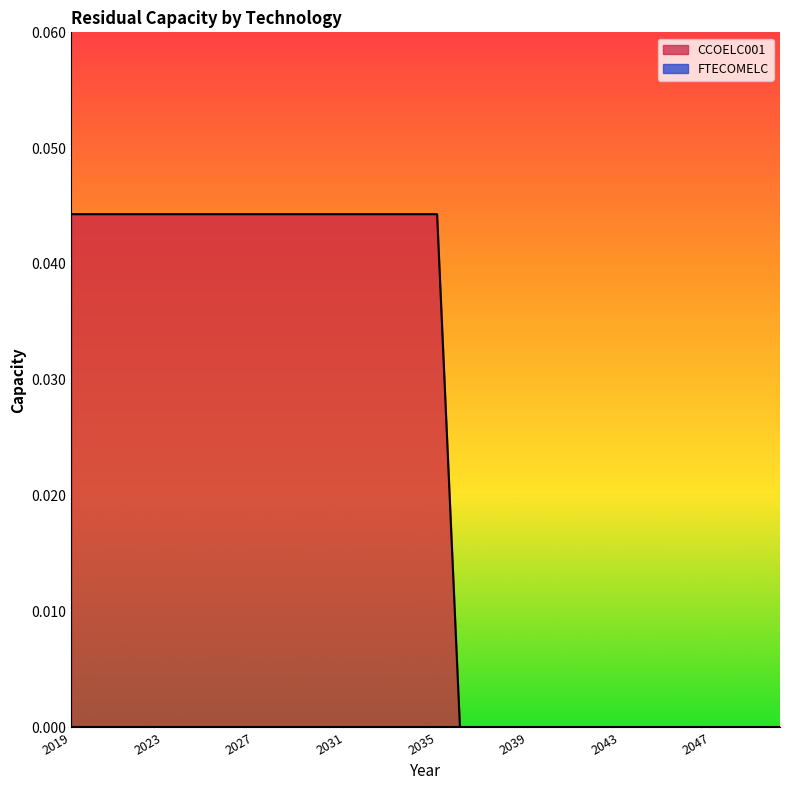

Which series has the widest spread of values?

CCOELC001